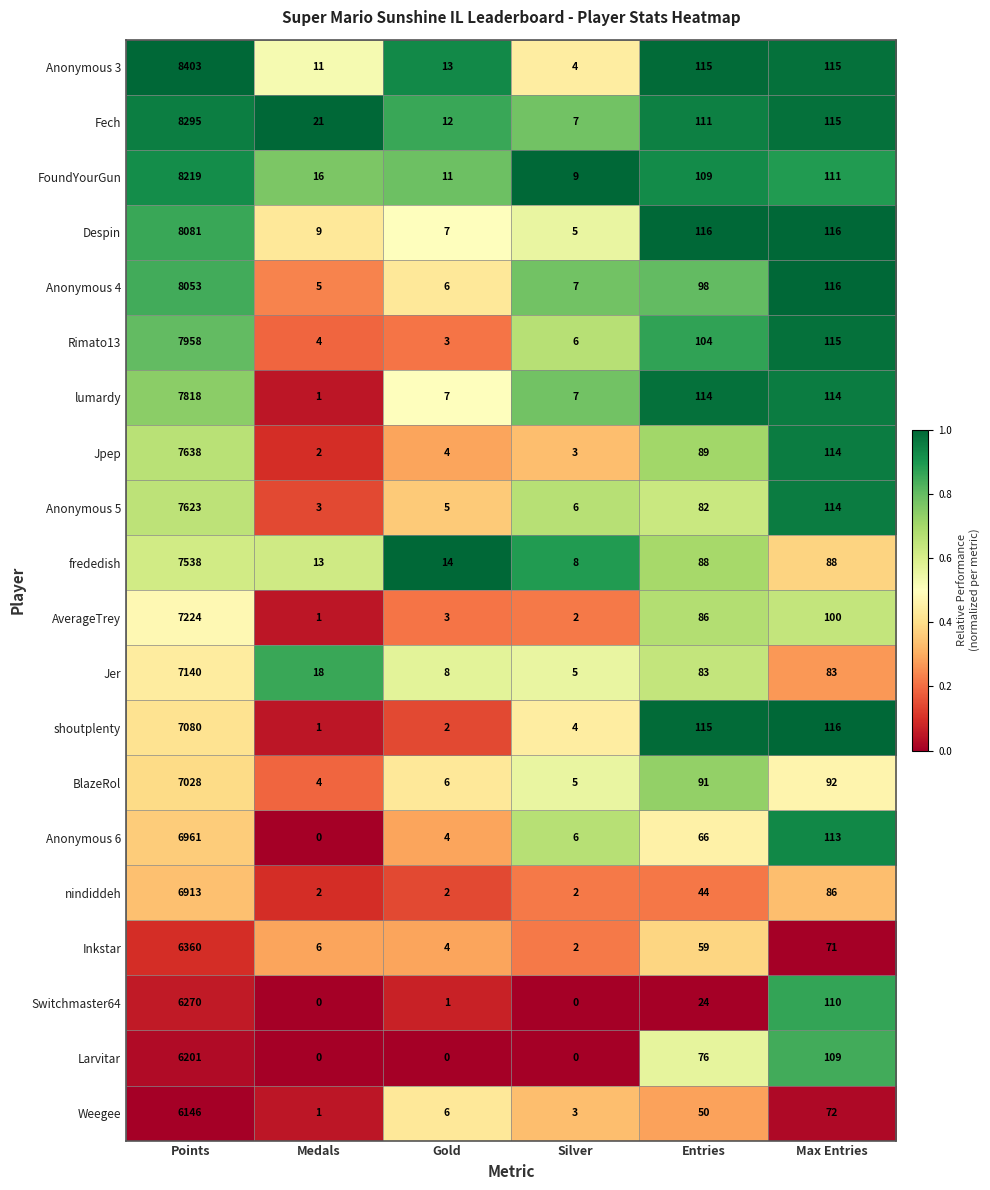

At which category is the sum across all series the highest?

Points